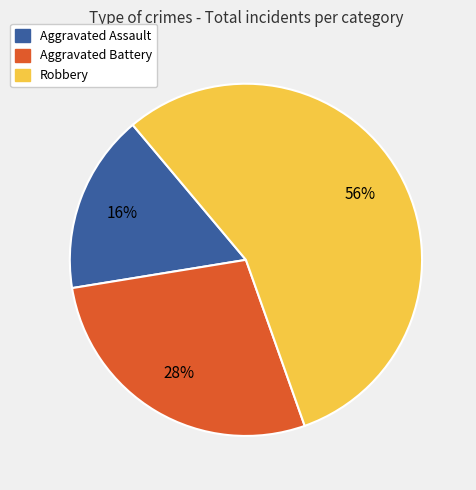

To the nearest percent, what is the average slice percentage?

33%